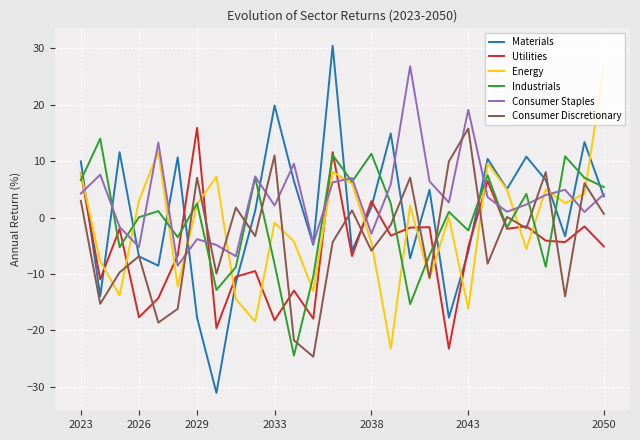

What is the maximum value for Utilities?

15.9